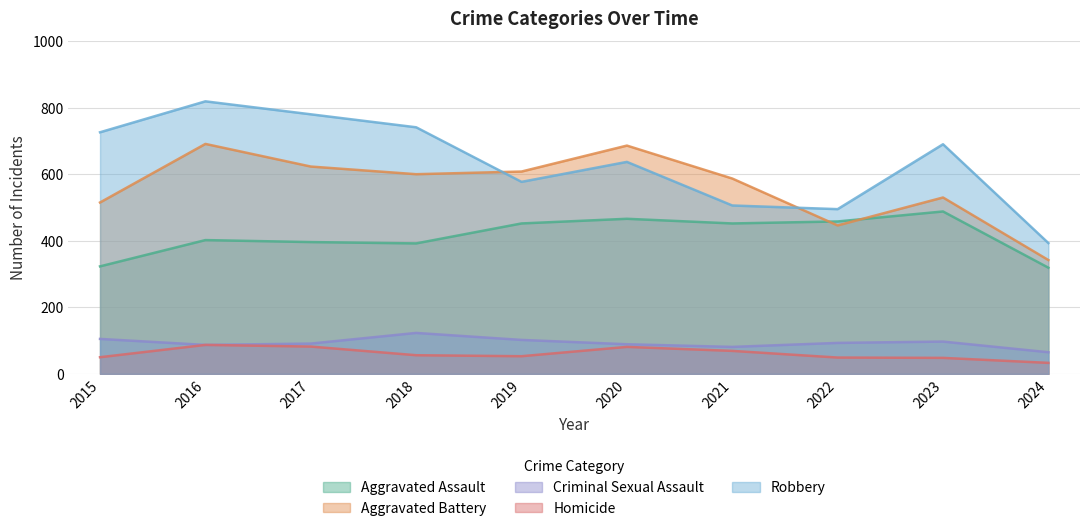

At which category is the sum across all series the highest?

2016